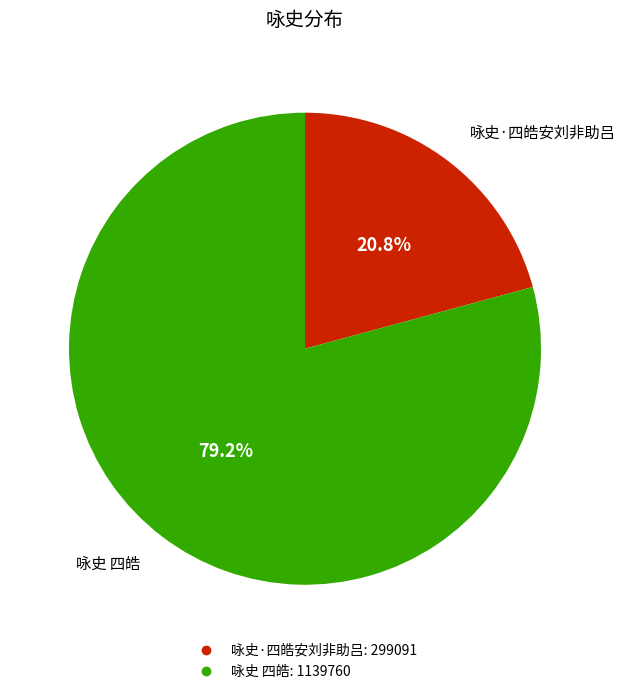

Count the number of slices in the pie.

2